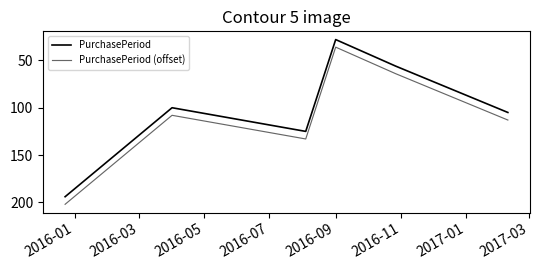

At which label does PurchasePeriod reach its peak?

2016-01